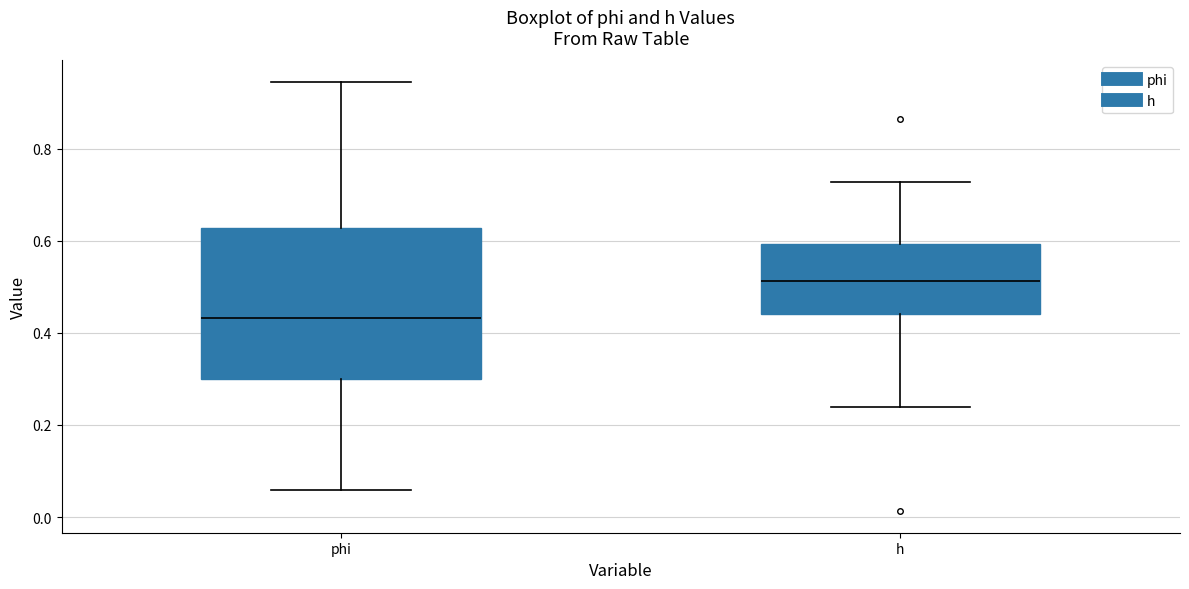

Comparing the boxes themselves (not the whiskers), which one is the tallest?

phi